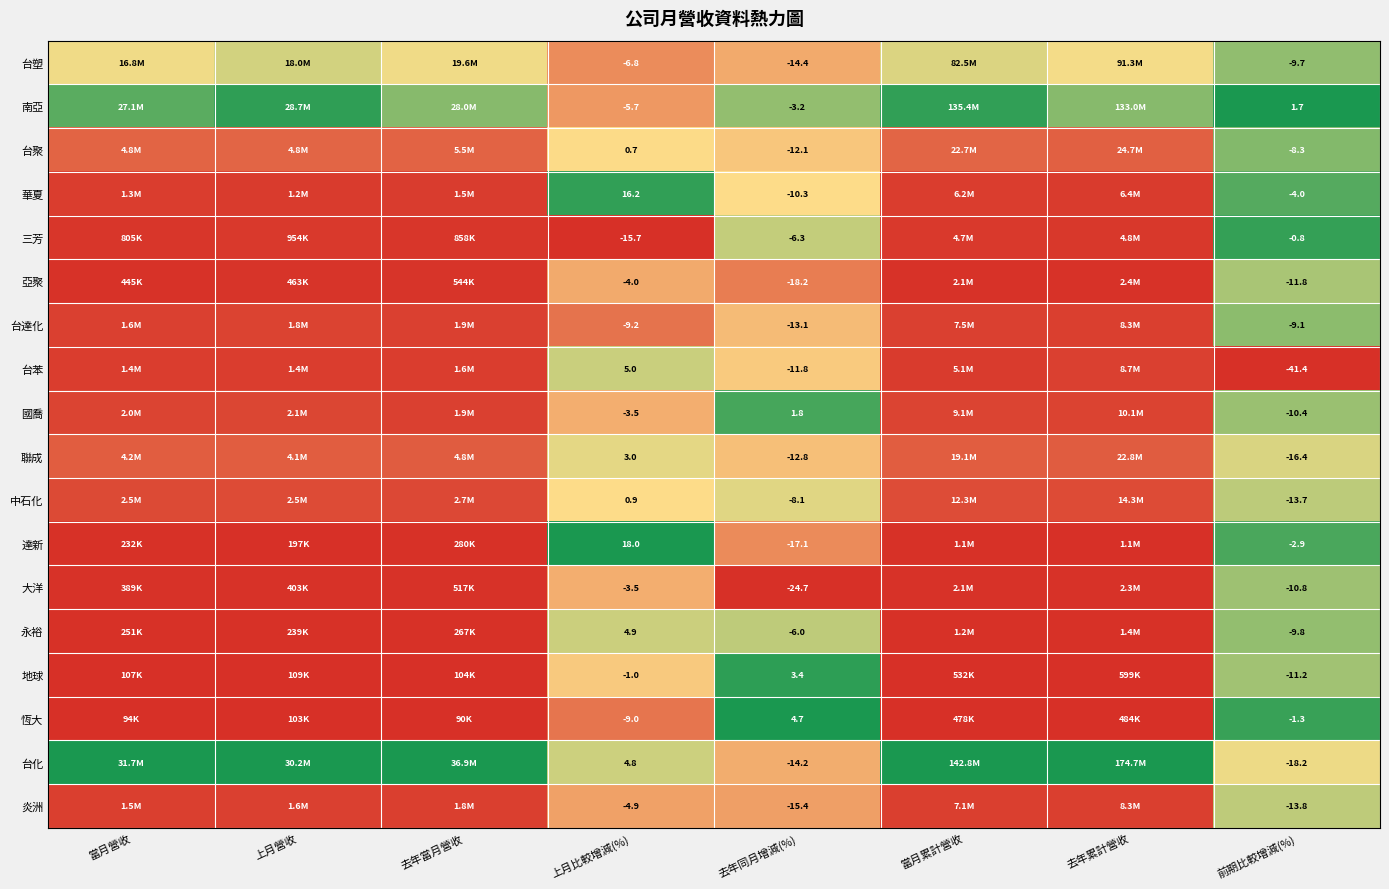

Is the value of 台化 at 前期比較增減(%) greater than the value of 國喬 at 上月比較增減(%)?

No